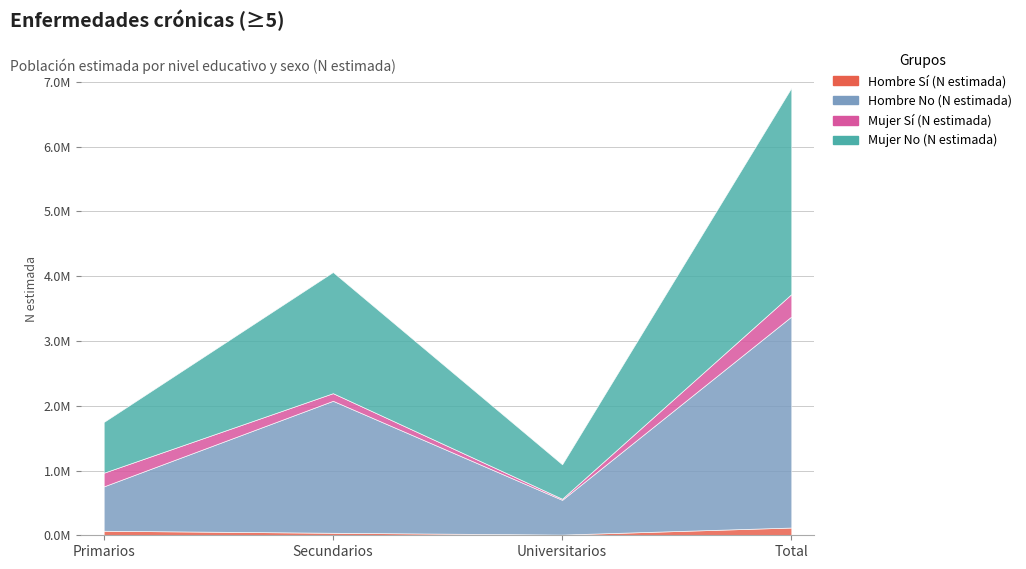

At which label is Hombre No (N estimada) closest to 1897041?

Secundarios